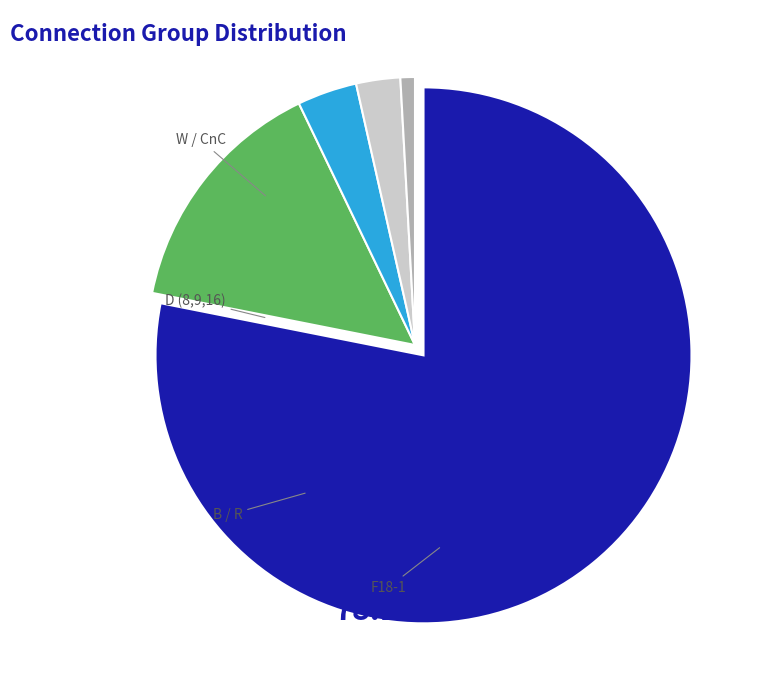

Is there any slice that represents more than half of the pie?

Yes